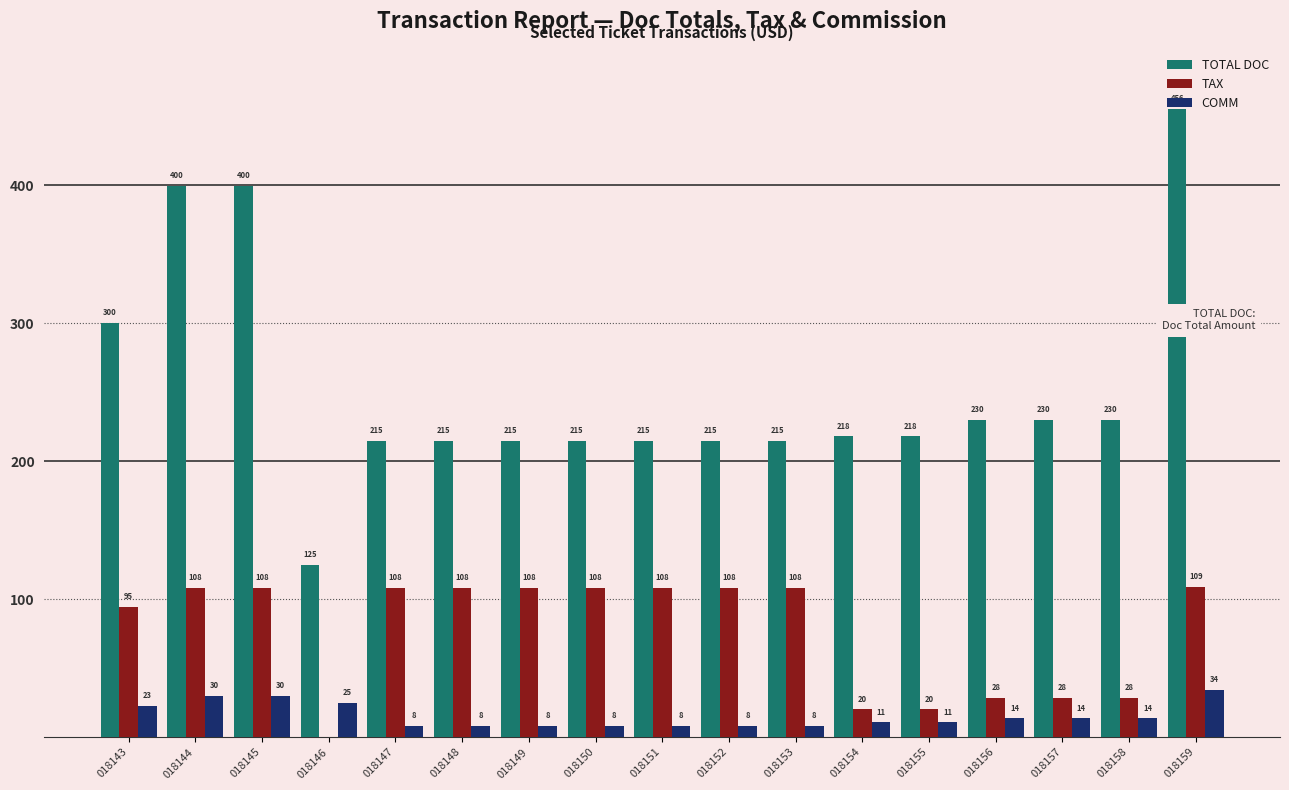

What is the average value of the TAX series?

76.8